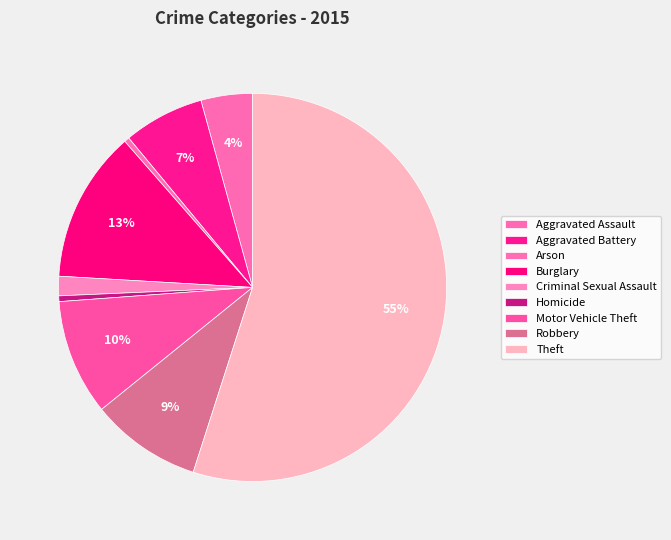

How many segments does this pie chart have?

9